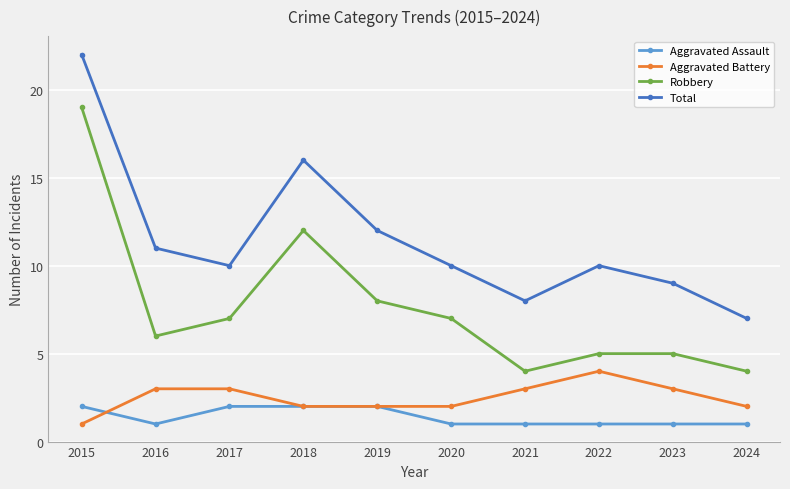

Reading left to right, extract all data points from this chart.

Aggravated Assault: 2	1	2	2	2	1	1	1	1	1
Aggravated Battery: 1	3	3	2	2	2	3	4	3	2
Robbery: 19	6	7	12	8	7	4	5	5	4
Total: 22	11	10	16	12	10	8	10	9	7